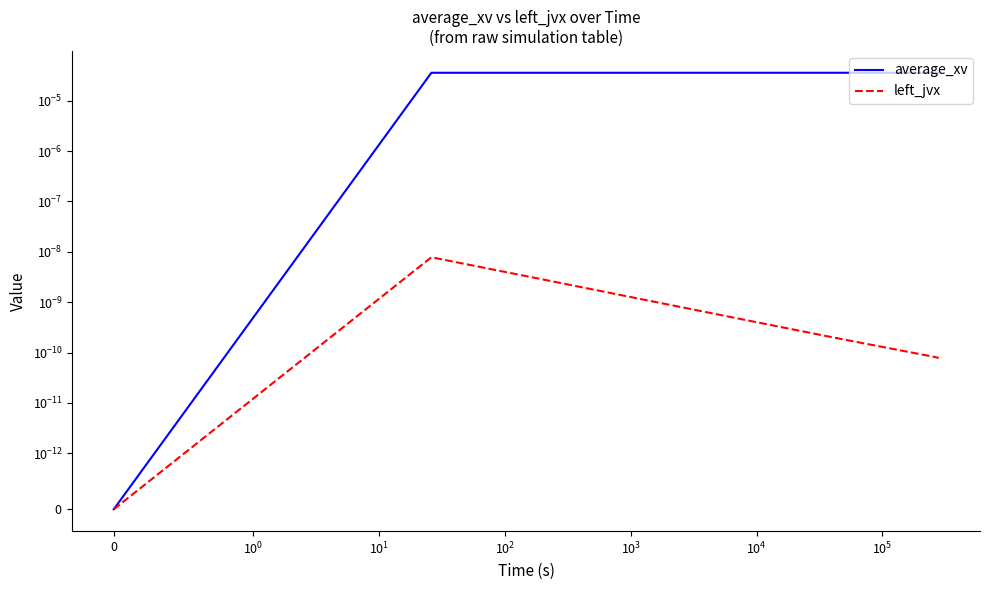

Which series has the largest total across all categories?

average_xv